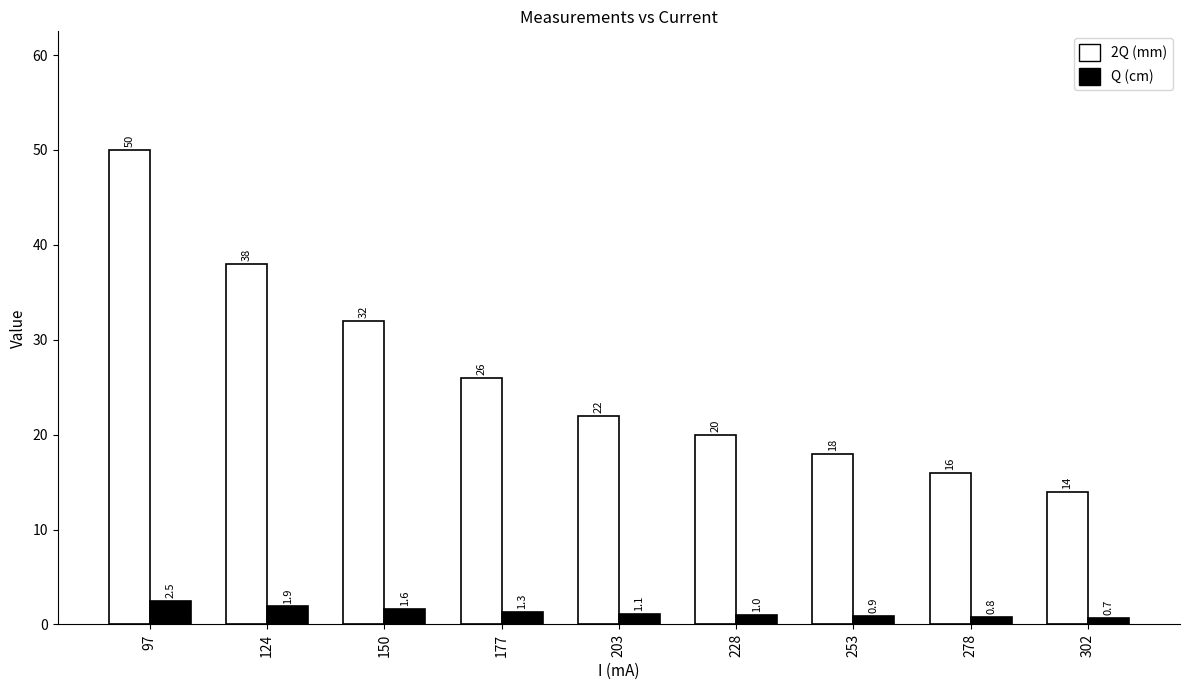

Rank the series by their average value, from lowest to highest.

Q (cm), 2Q (mm)